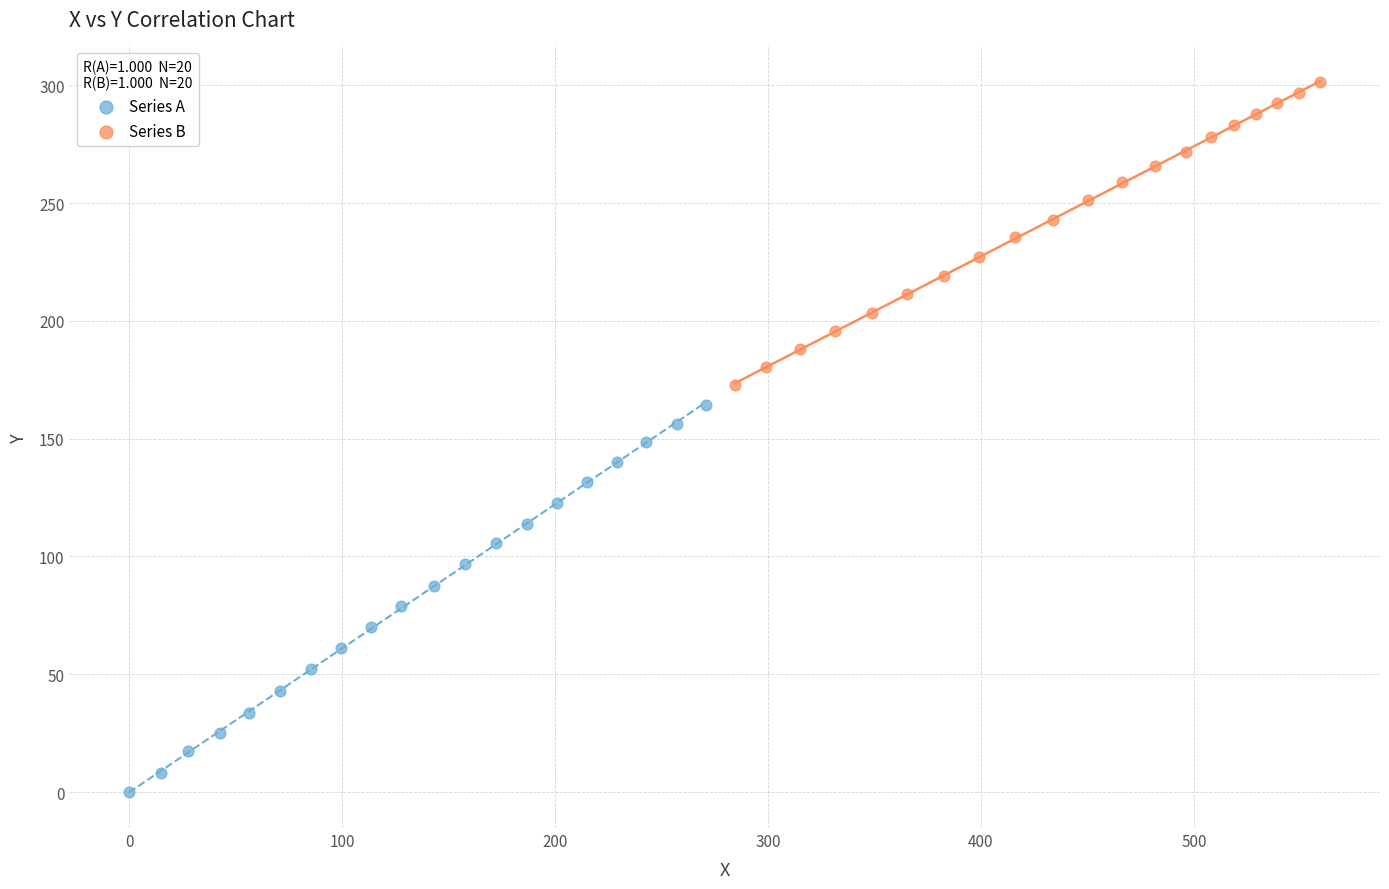

Which series reaches the maximum Y coordinate?

Series B